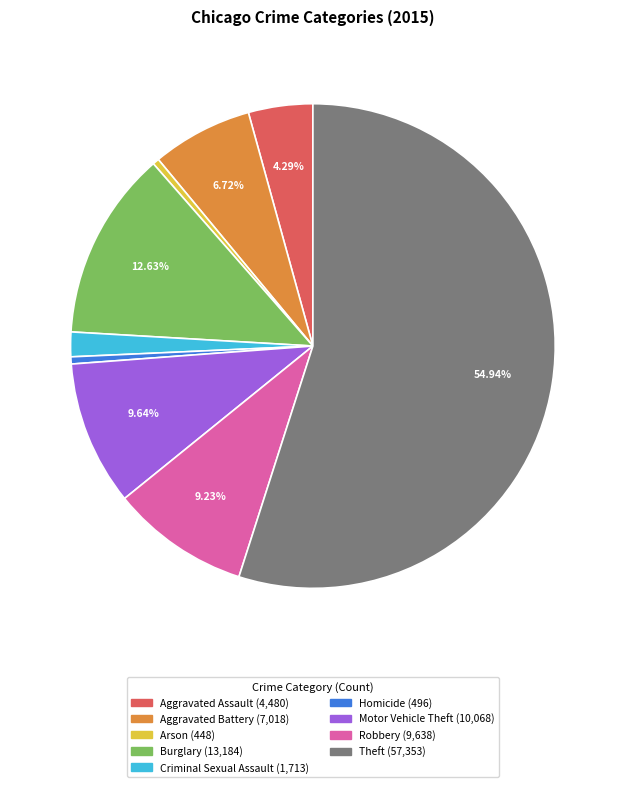

How many segments does this pie chart have?

9